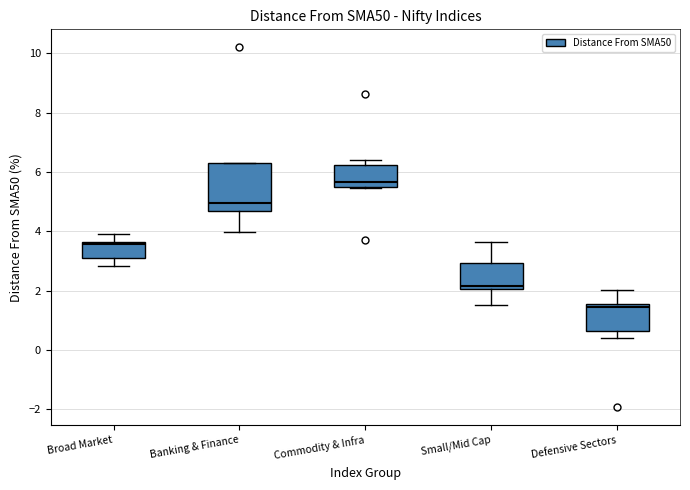

Where is the upper edge of the box for Small/Mid Cap on the y-axis? The values are not printed on the chart, so give them approximately, as read against the axis.

3.0